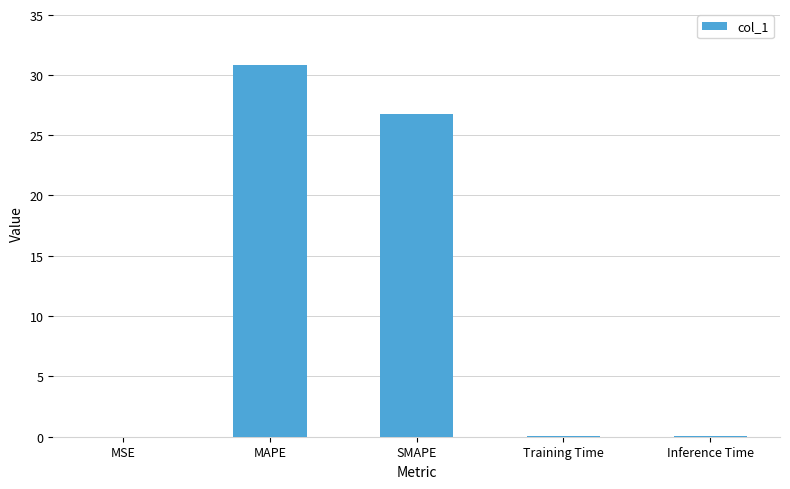

What is the approximate value at SMAPE?

26.7